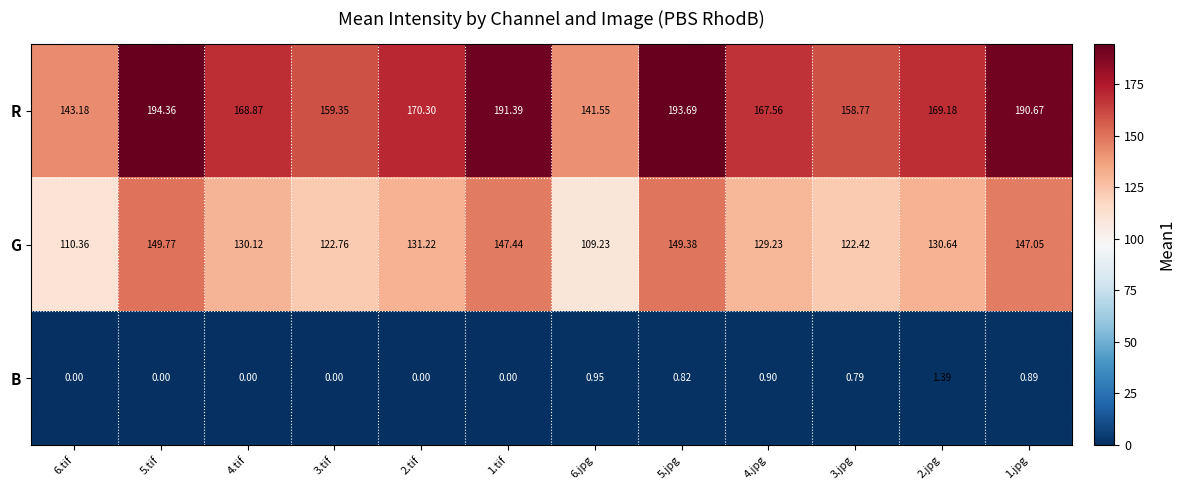

Which category has the lowest value in the B series?

6.tif